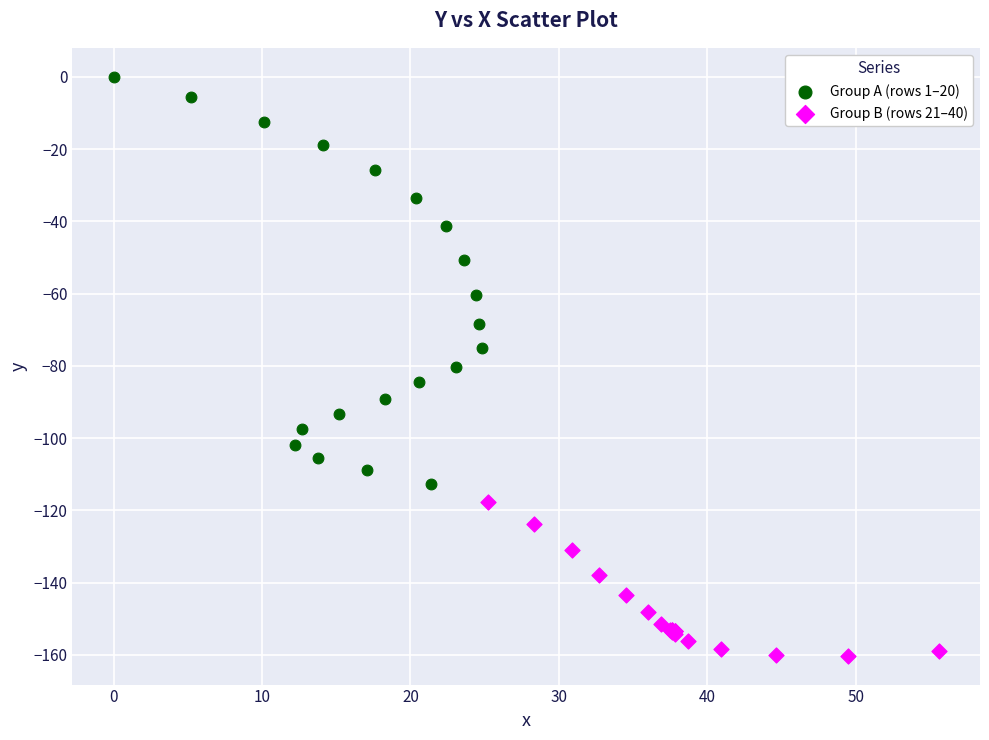

Which series reaches the maximum Y coordinate?

Group A (rows 1–20)